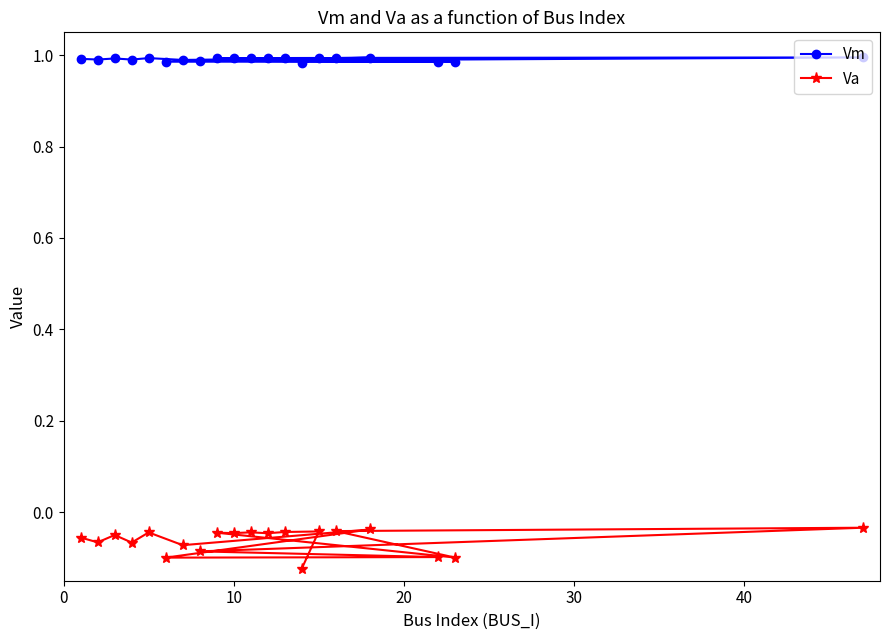

List the series in order of their overall mean, lowest first.

Va, Vm